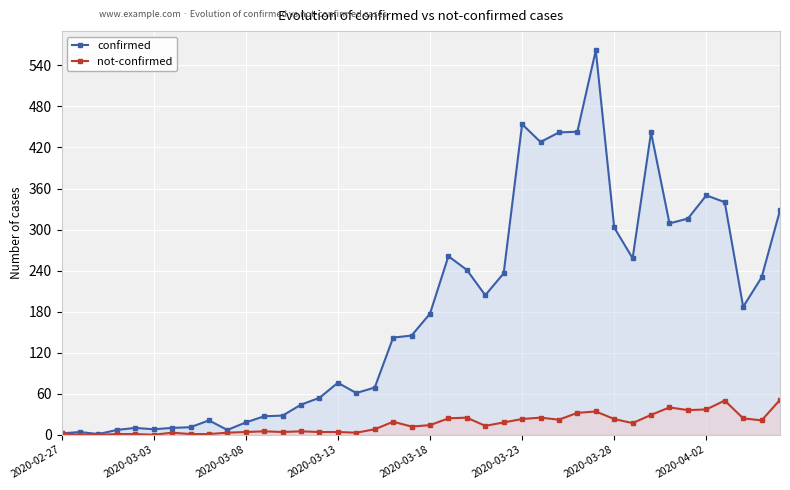

List the series in order of their peak value, highest first.

confirmed, not-confirmed